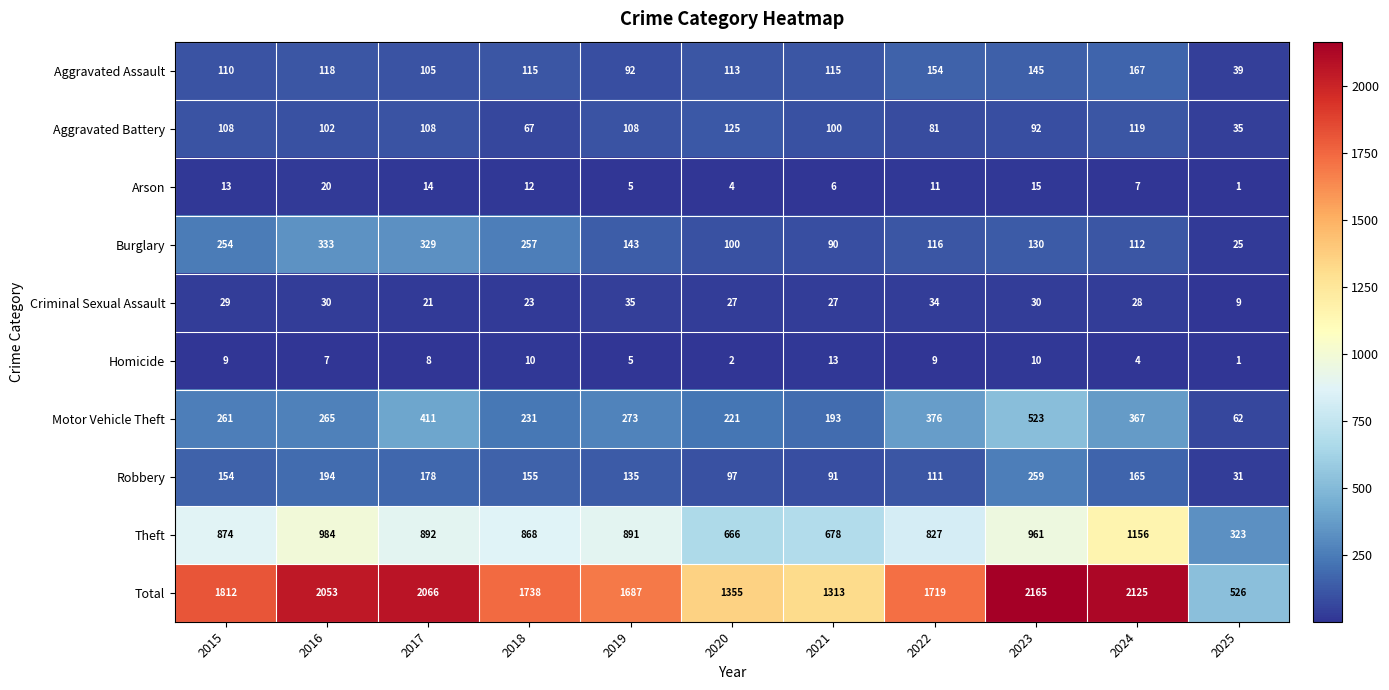

What is the smallest value displayed?

1